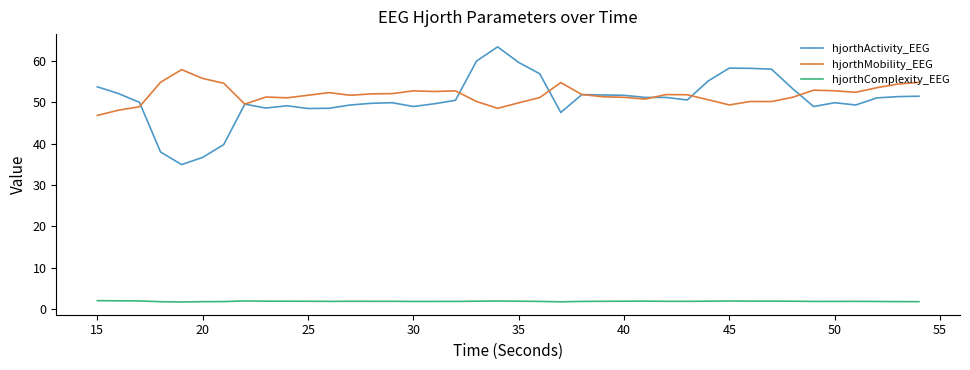

After their last crossing, which series has the higher values: hjorthActivity_EEG or hjorthMobility_EEG?

hjorthMobility_EEG